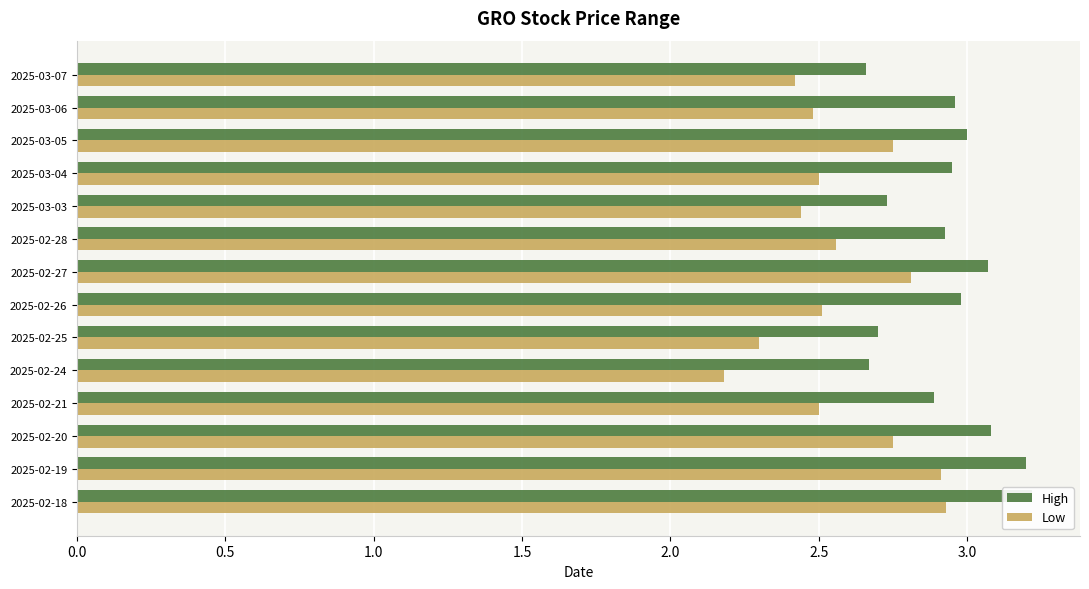

At how many categories does at least one series exceed 2?

14